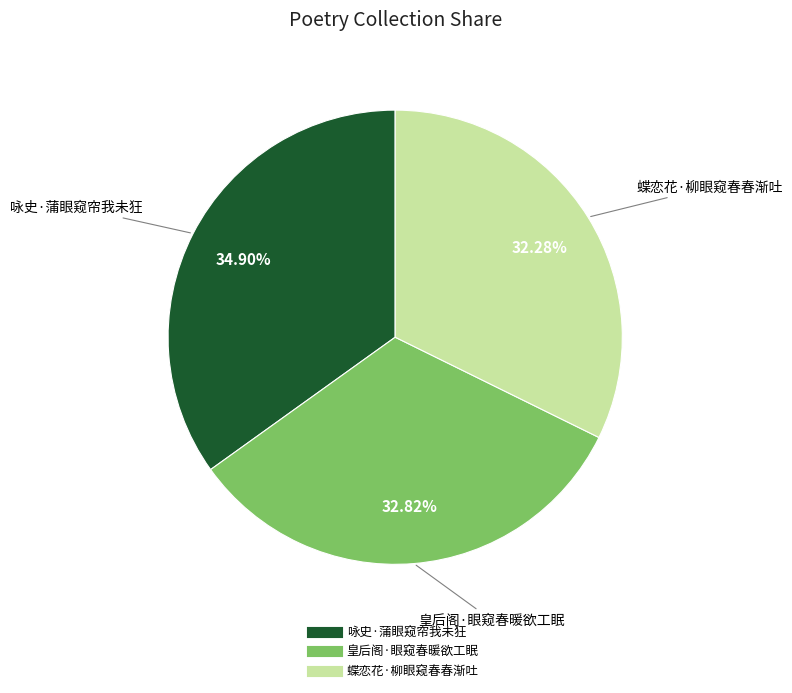

Between 皇后阁·眼窥春暖欲工眠 and 咏史·蒲眼窥帘我未狂, which is larger?

咏史·蒲眼窥帘我未狂